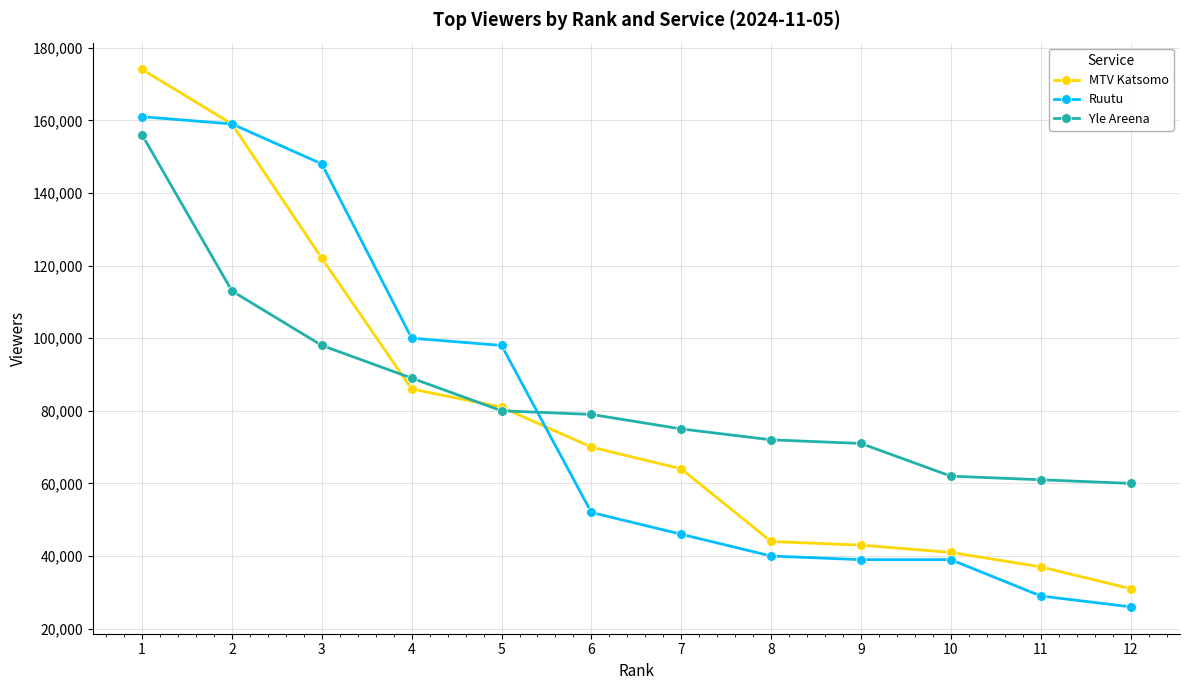

True or false: MTV Katsomo has more than 1 interior local peaks.

False